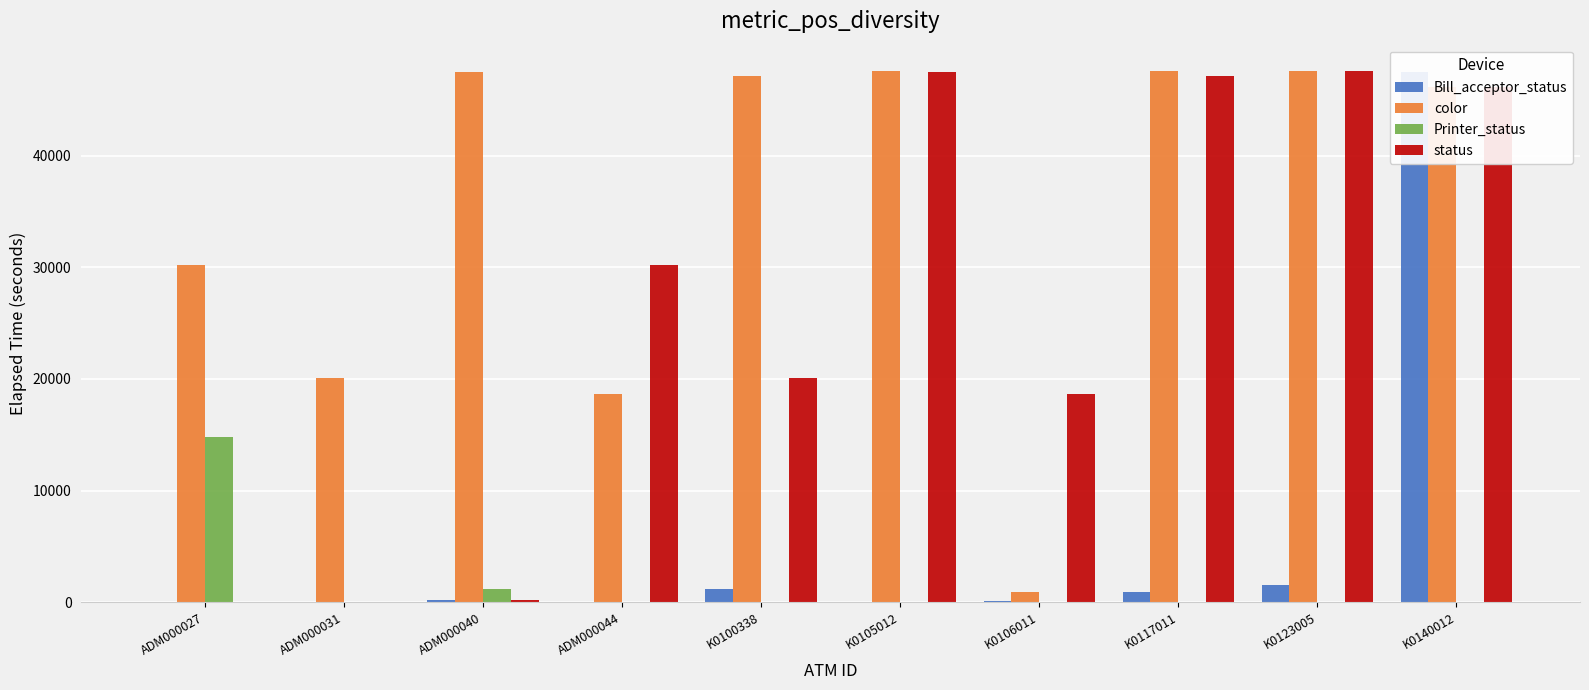

List the series in order of their peak value, lowest first.

Printer_status, Bill_acceptor_status, color, status